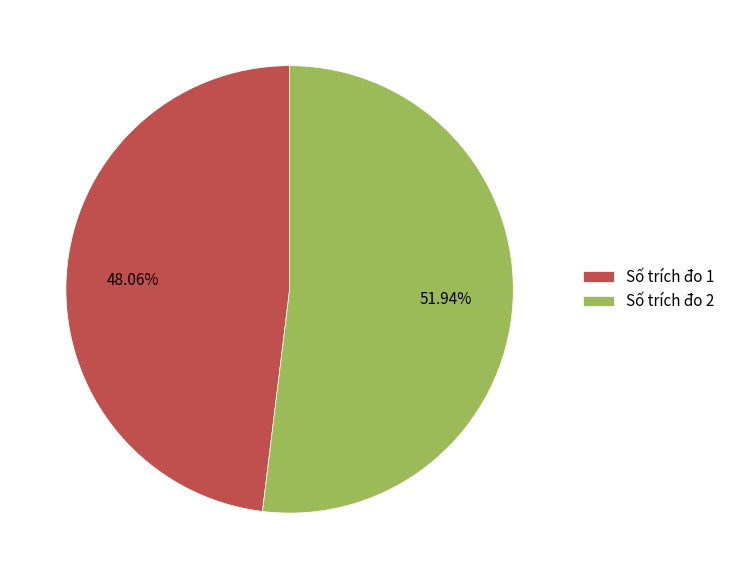

Does any single category account for the majority?

Yes